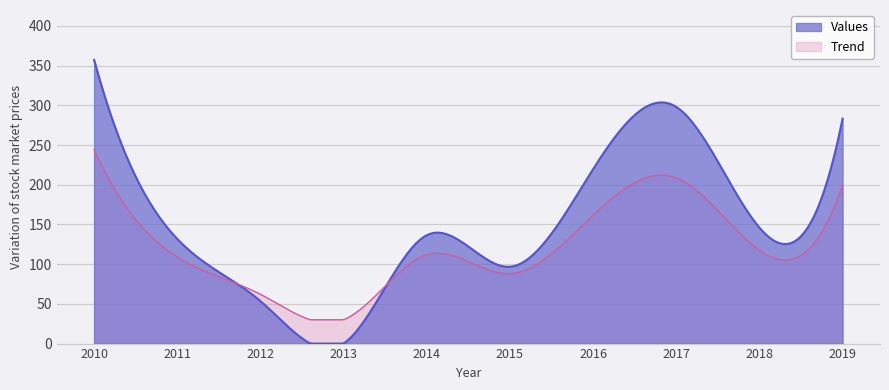

Rank the categories by value from highest to lowest.

2010, 2017, 2019, 2016, 2018, 2014, 2011, 2015, 2012, 2013